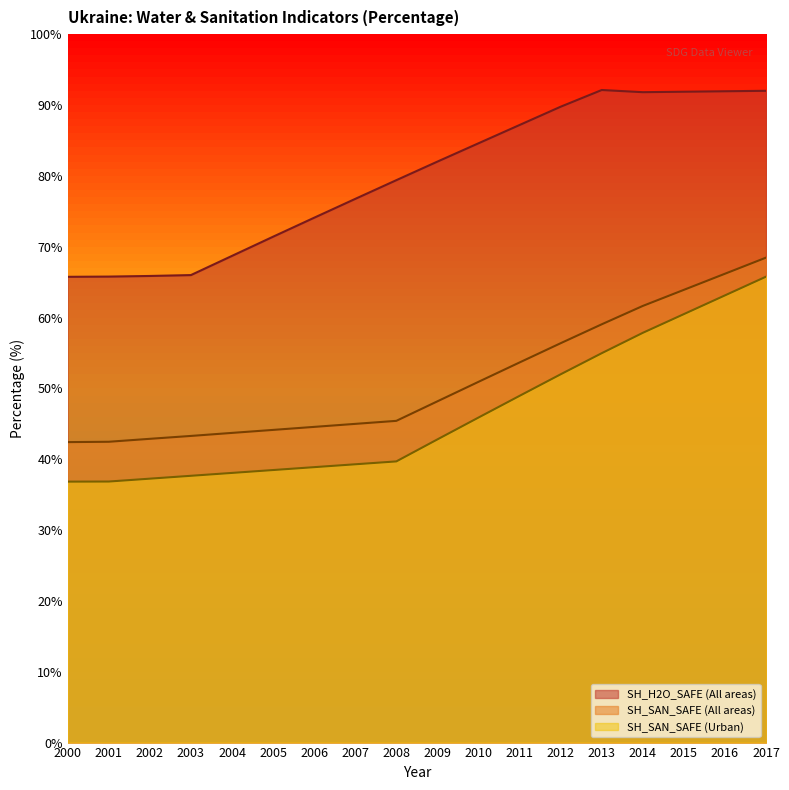

How many values in the SH_SAN_SAFE (All areas) series exceed 48?

9